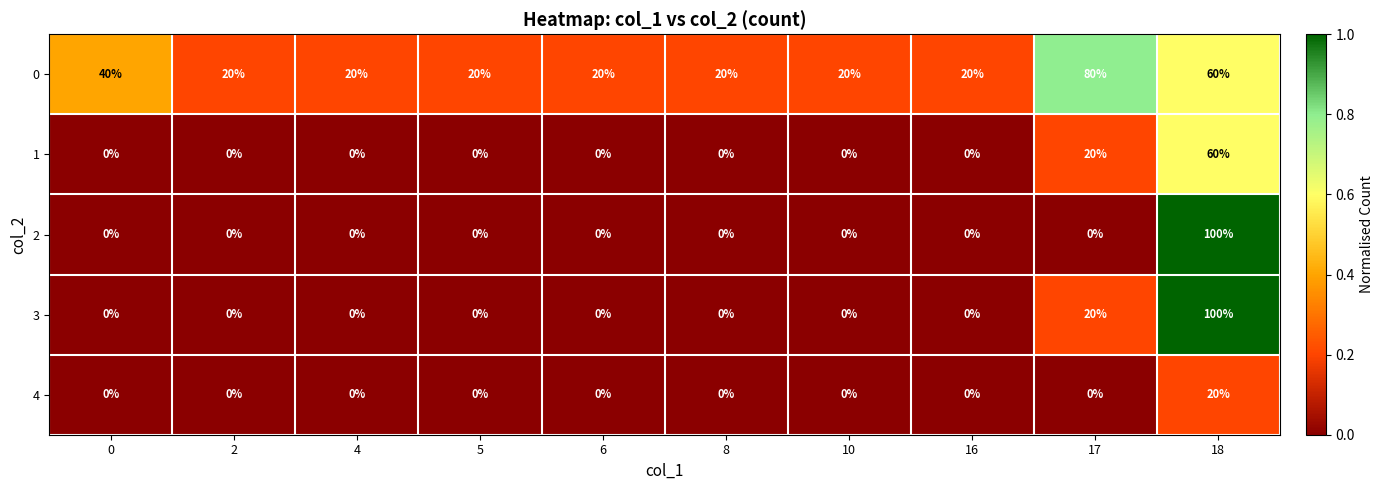

Which category has the highest value across all series?

18